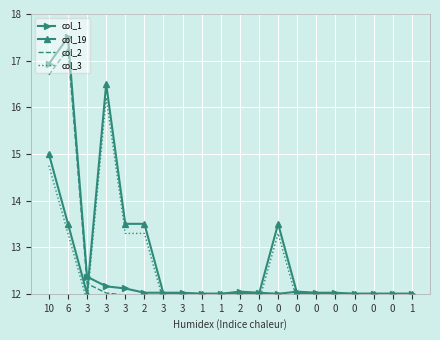

Rank the series at 0 from lowest to highest value.

col_3, col_2, col_19, col_1